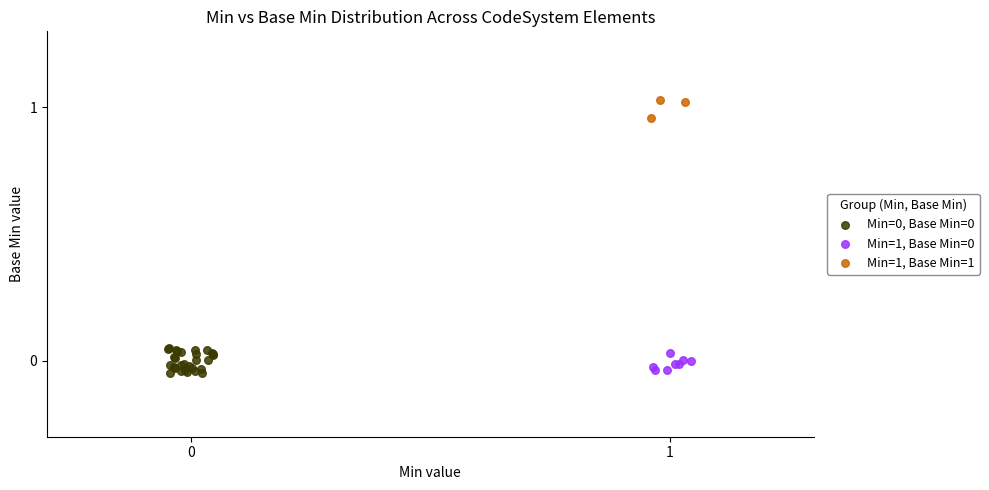

Which series reaches the maximum Y coordinate?

Min=1, Base Min=1